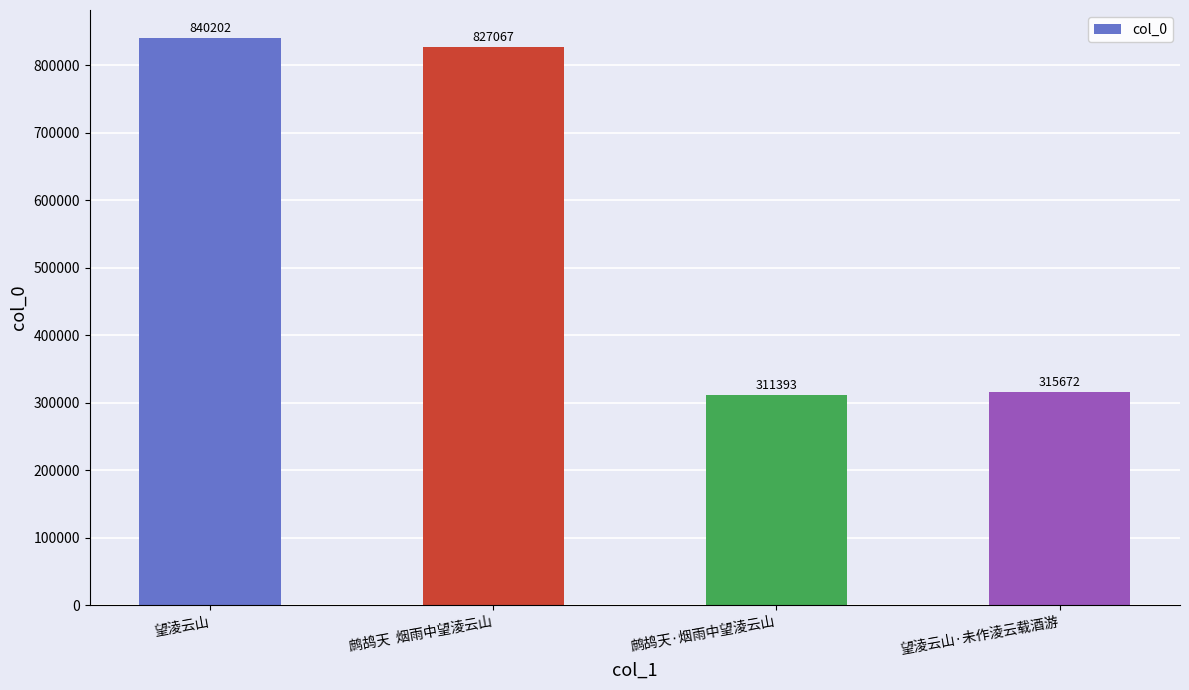

Reading left to right, extract all data points from this chart.

望淩云山=840202	鹧鸪天  烟雨中望淩云山=827067	鹧鸪天·烟雨中望淩云山=311393	望淩云山·未作淩云载酒游=315672